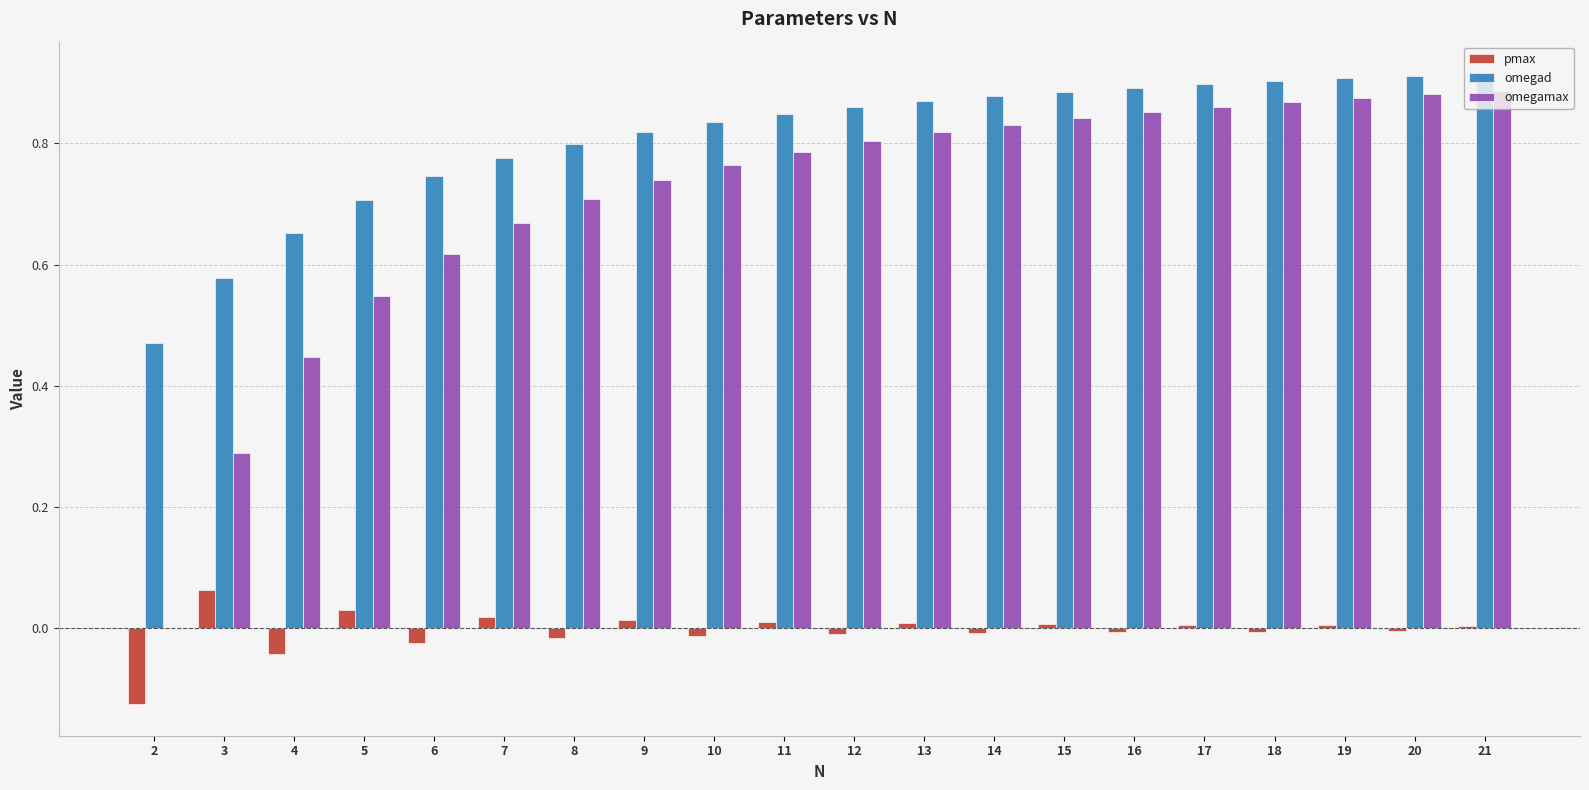

Is the value of pmax at 20 greater than the value of omegad at 12?

No